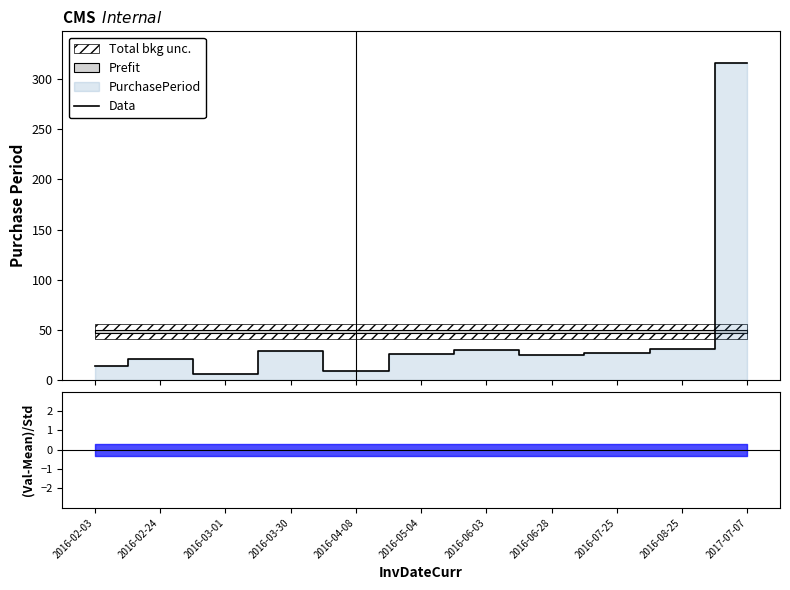

Where does the data first go above 26?

2016-03-30